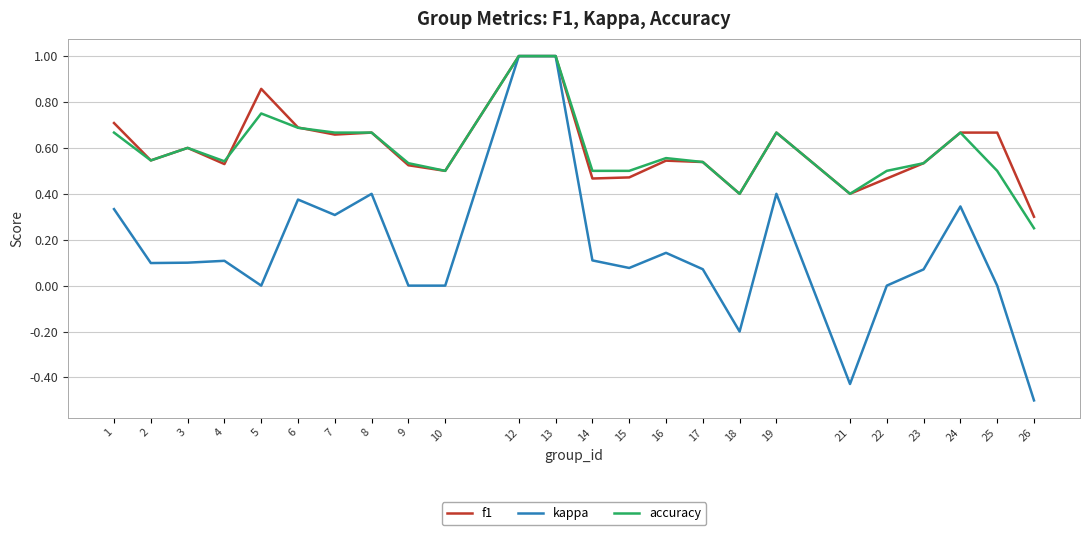

The value of kappa at 8 is 0.4. True or false?

True